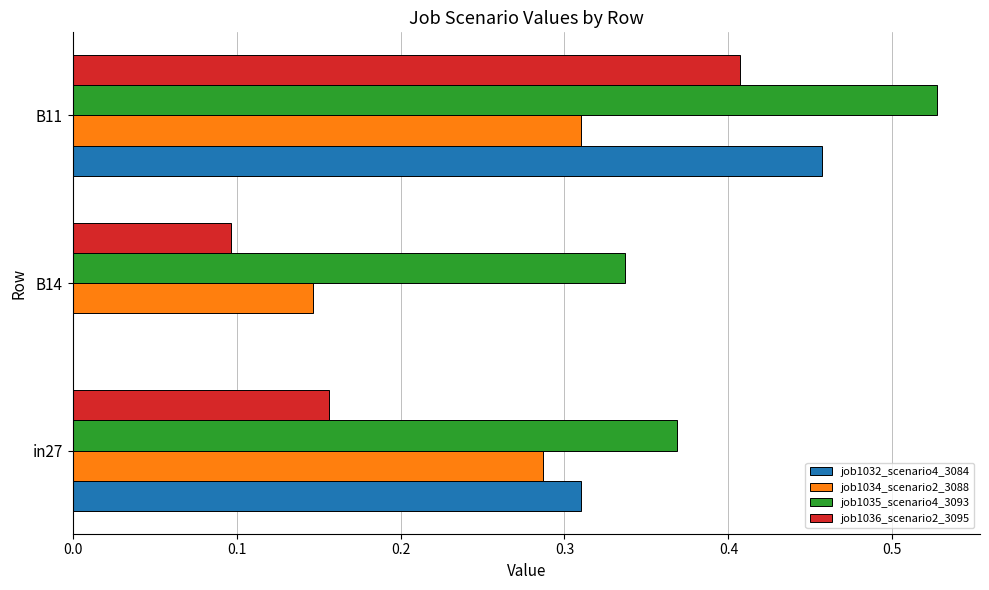

Count the job1036_scenario2_3095 values in the range 0 to 1.

3